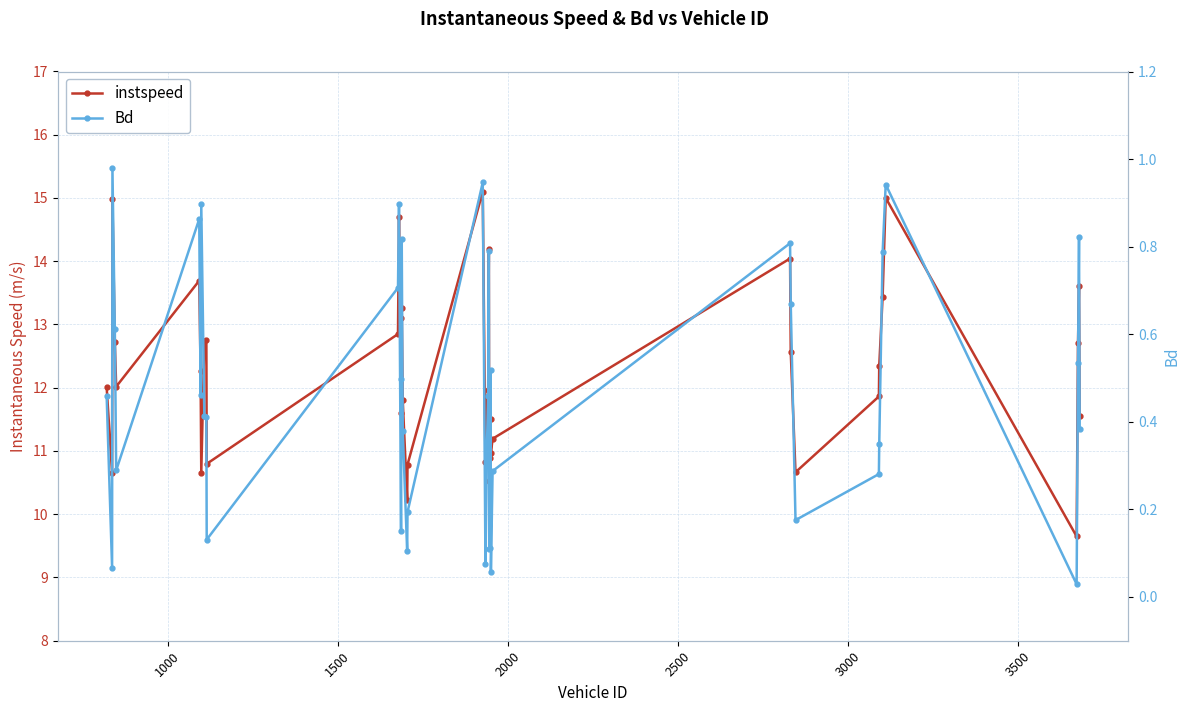

How many interior local valleys does the Bd series have?

11